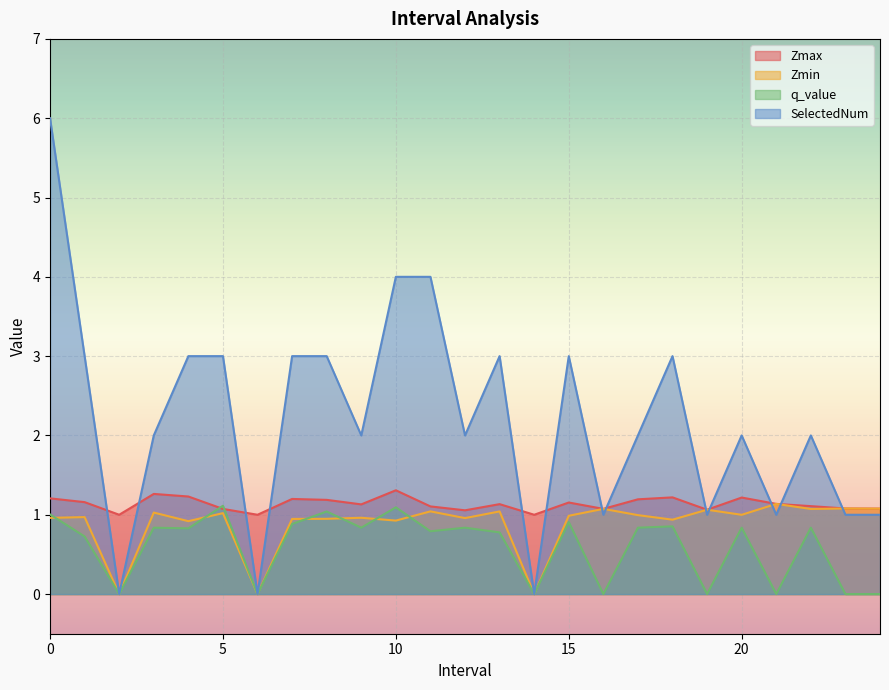

How many lines are shown in the chart?

4